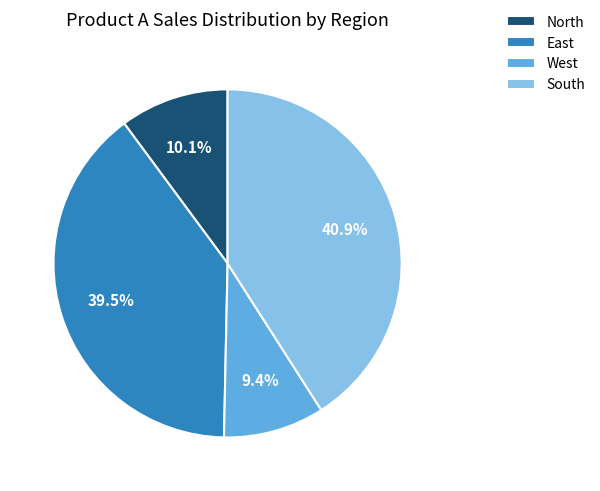

Rank the categories by value from lowest to highest.

West, North, East, South